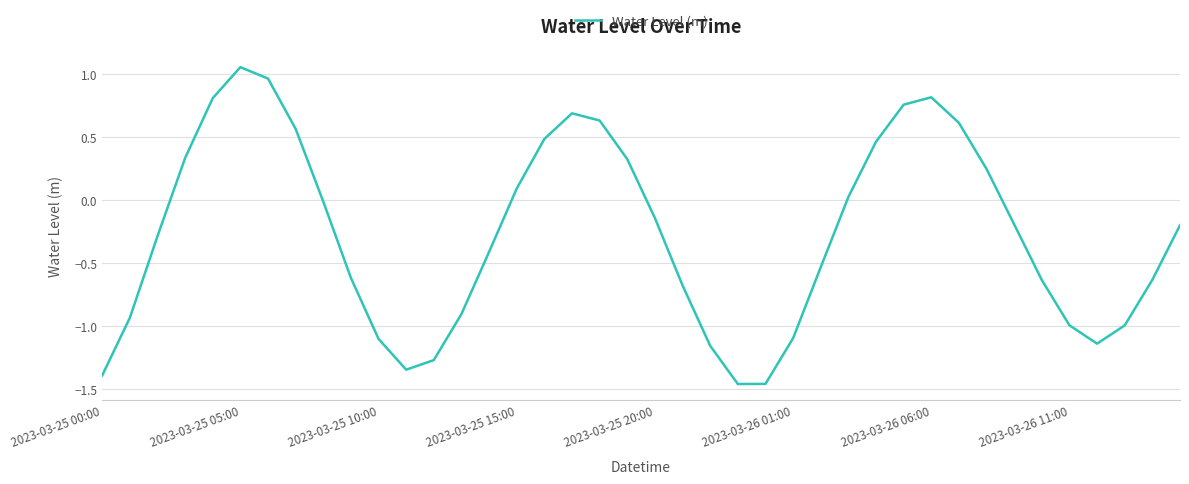

What is the difference between the maximum and minimum values?

2.5